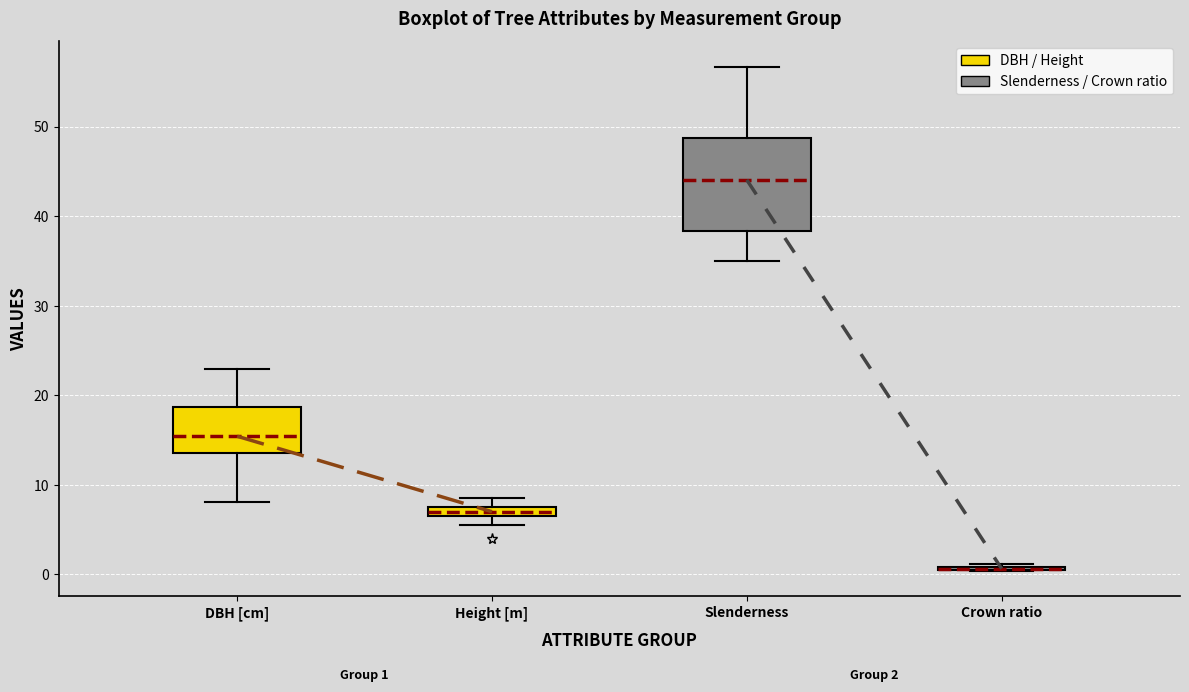

Which box is the tallest, from its lower edge to its upper edge?

Slenderness